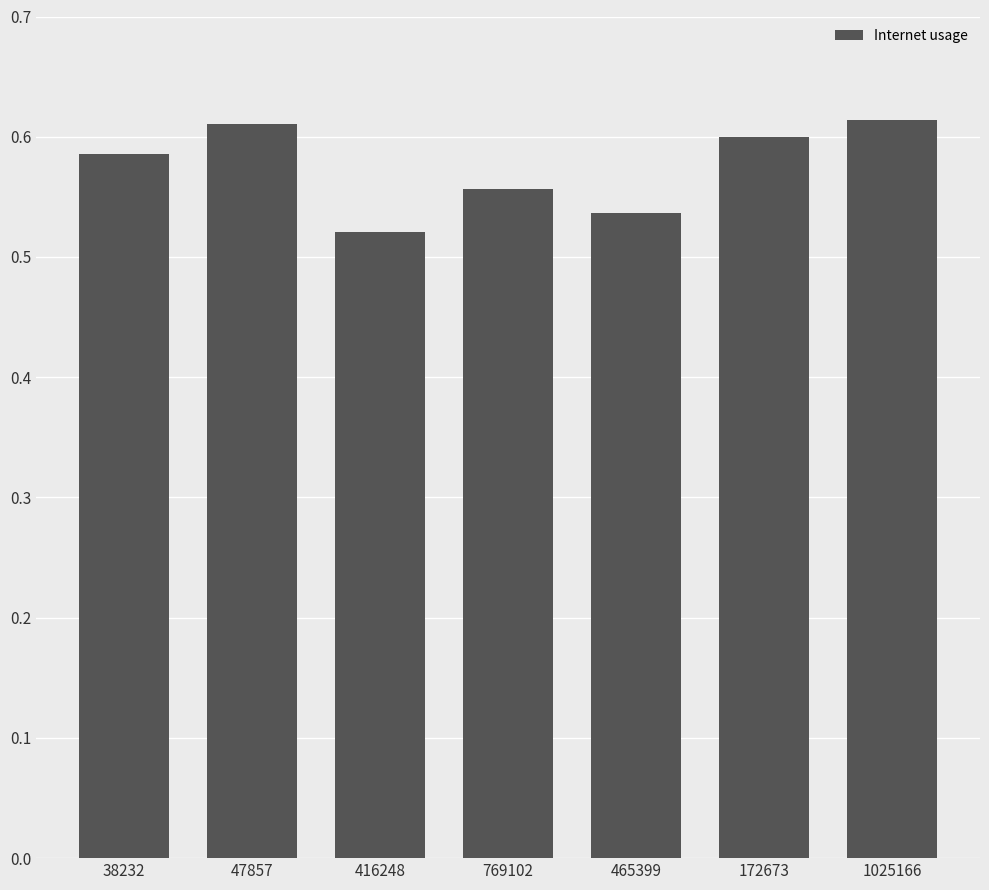

The chart shows a value of 0.6 at 172673. True or false?

True